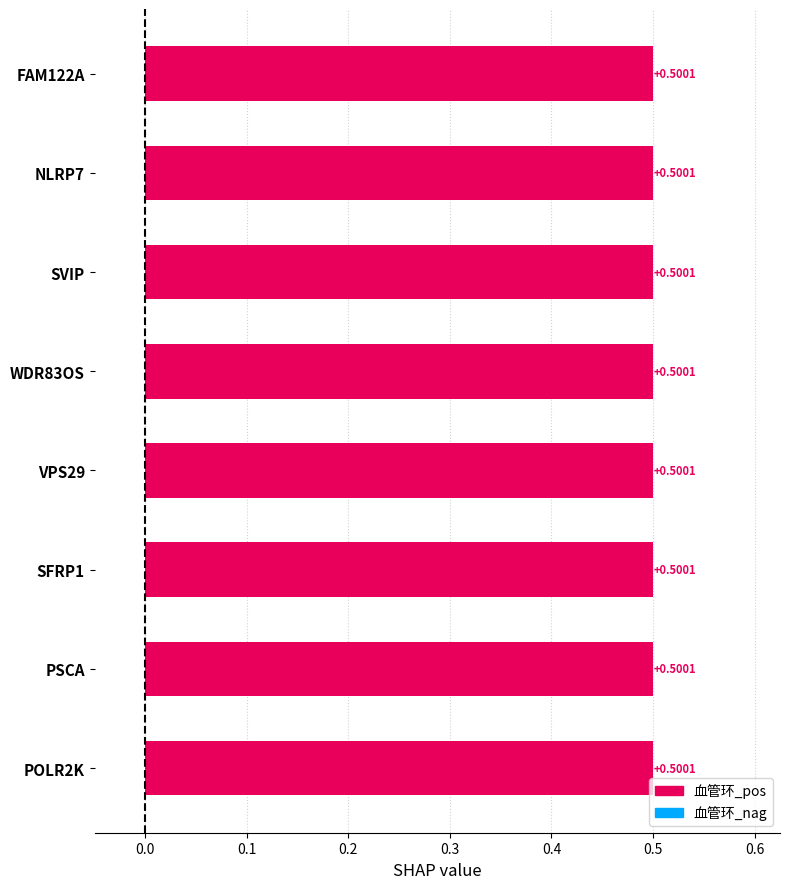

What position from the left is VPS29?

5